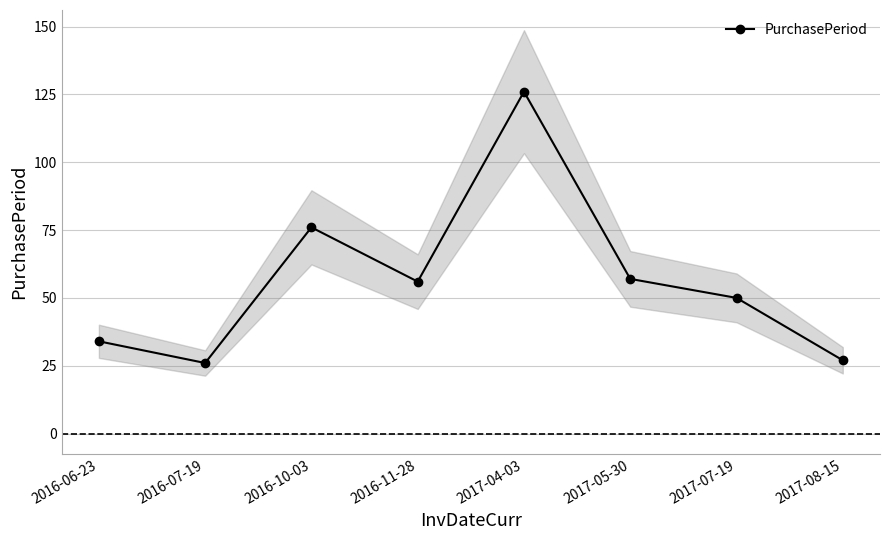

Rank the categories by value from lowest to highest.

2016-07-19, 2017-08-15, 2016-06-23, 2017-07-19, 2016-11-28, 2017-05-30, 2016-10-03, 2017-04-03